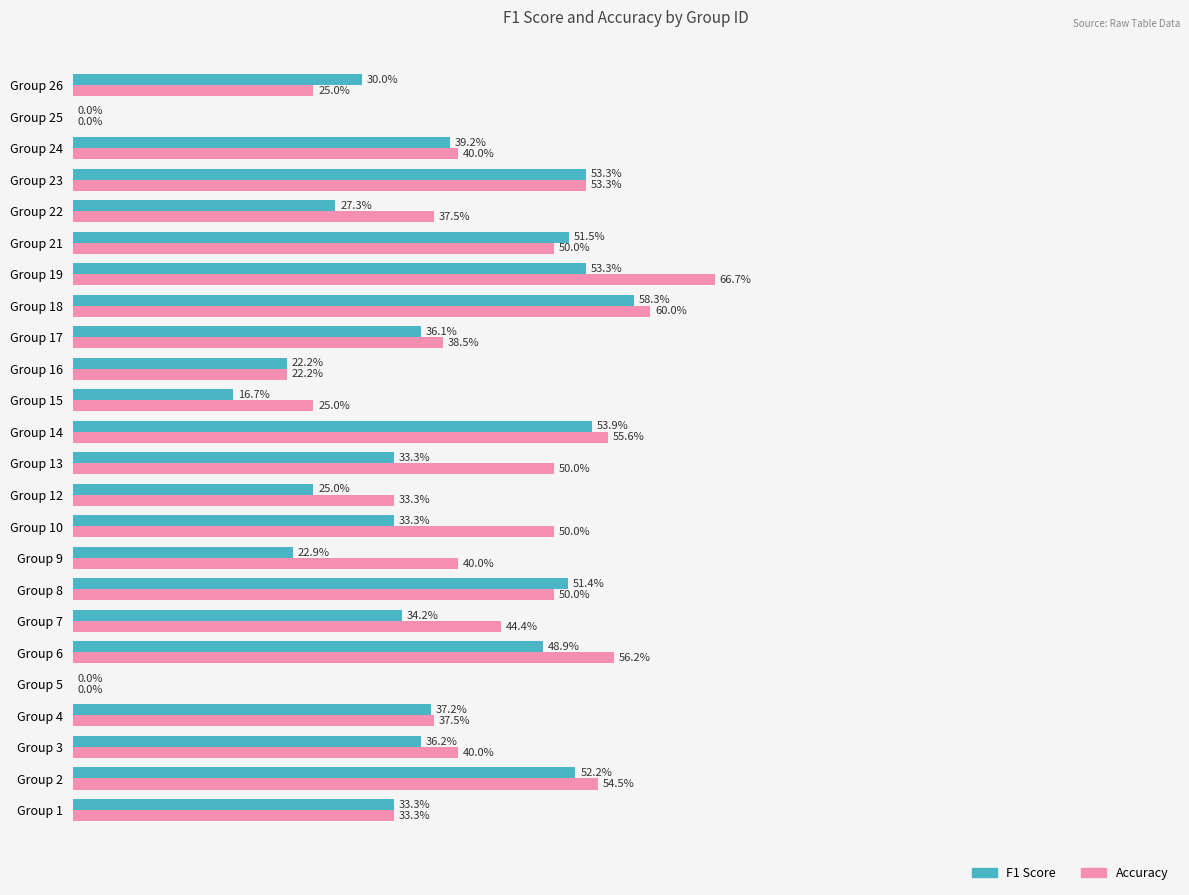

Which series has the largest total across all categories?

Accuracy